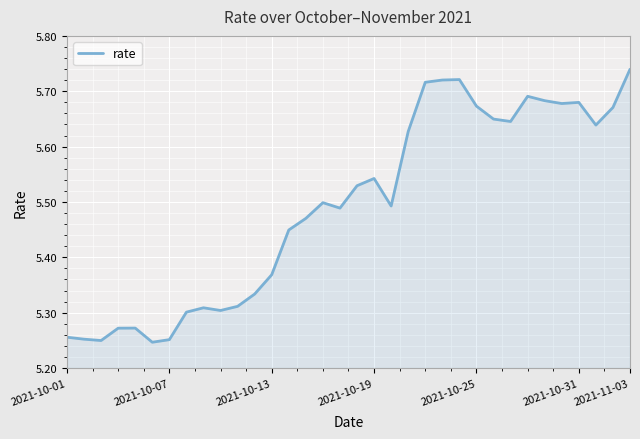

What is the difference between the maximum and minimum values?

0.5